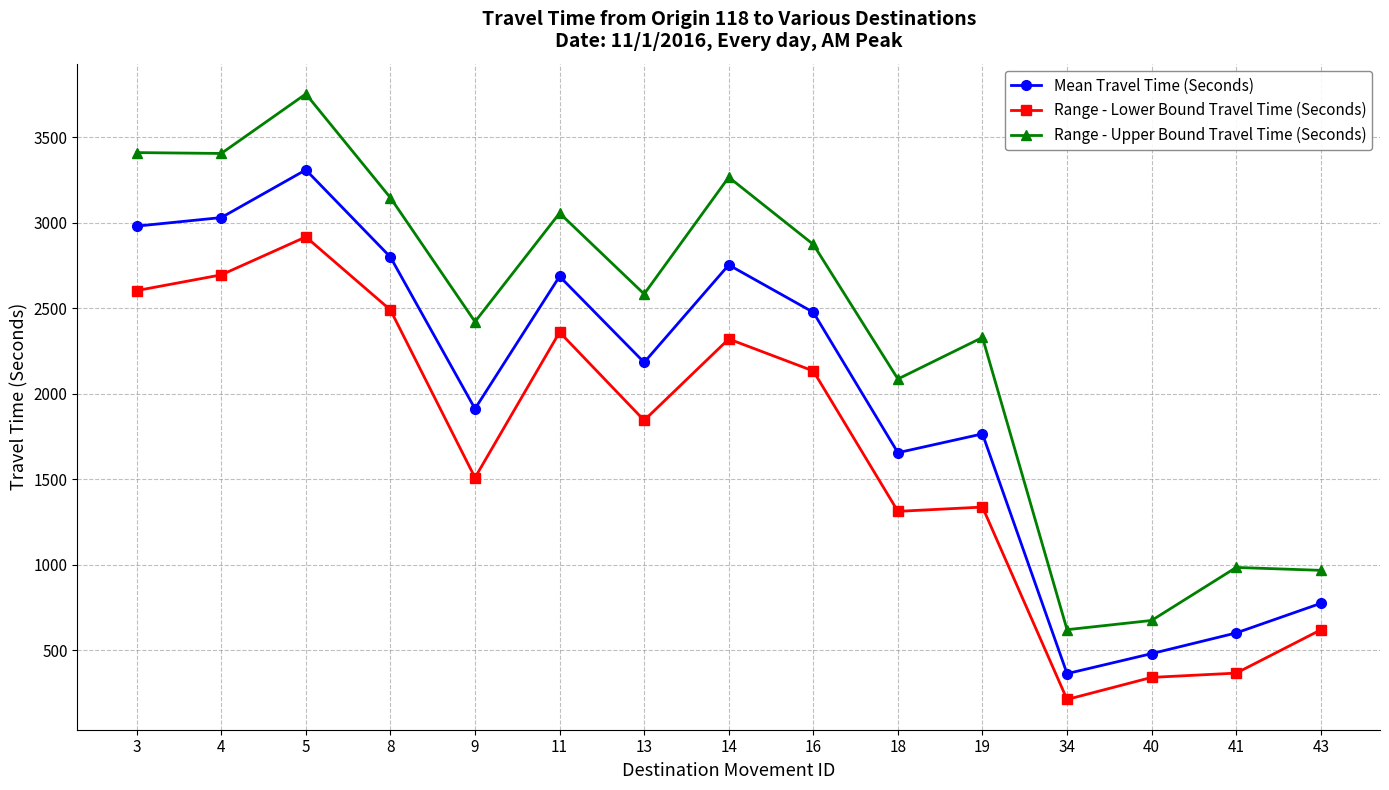

What are all the series names shown in the legend?

Mean Travel Time (Seconds), Range - Lower Bound Travel Time (Seconds), Range - Upper Bound Travel Time (Seconds)